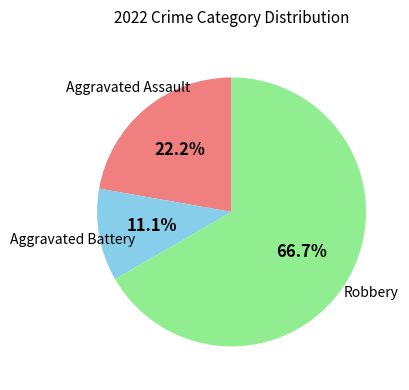

Does any single category account for the majority?

Yes